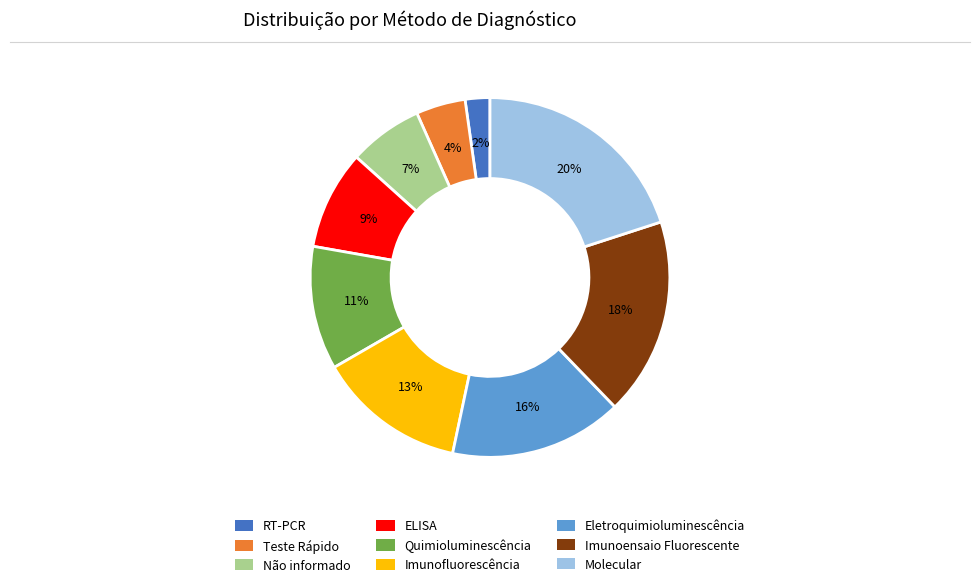

Is it true that ELISA is 9% of the pie?

True